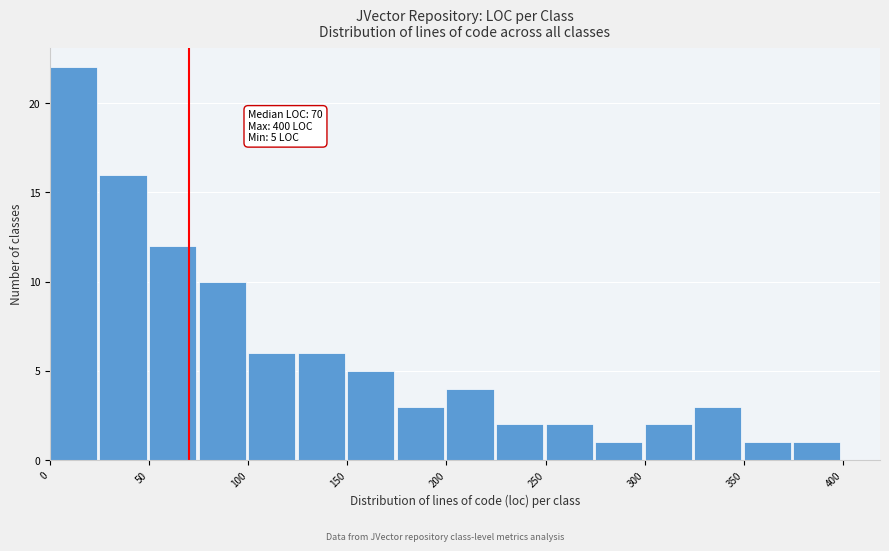

Which range on the x-axis has the tallest bar?

0 to 25